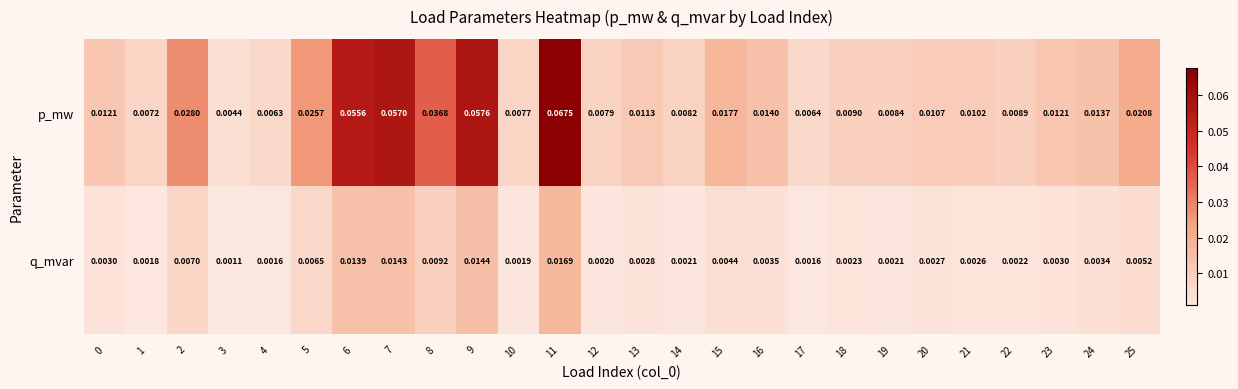

Count the number of data series in this chart.

2